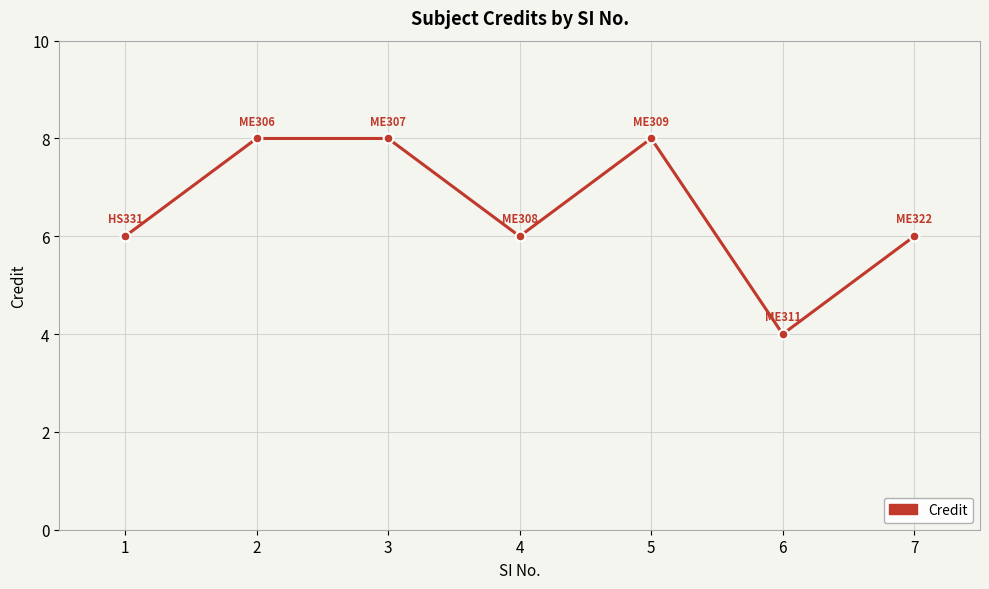

True or false: there are more than 2 points higher than both neighbors.

False